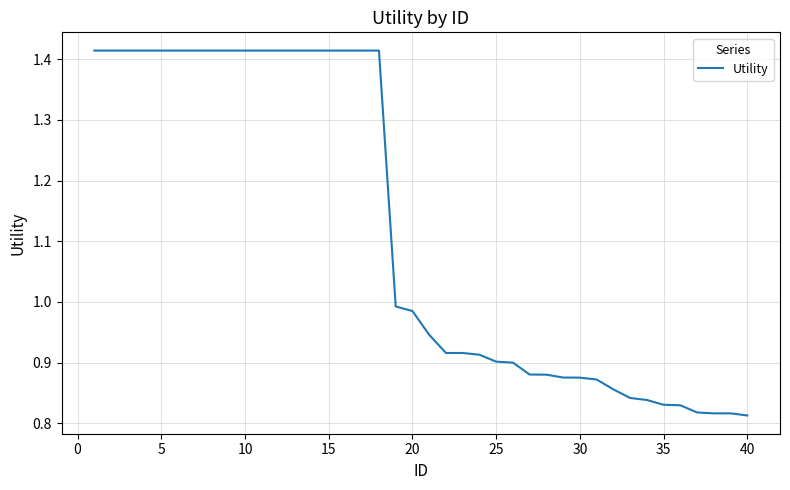

Does the chart display data point markers on the line(s)?

No